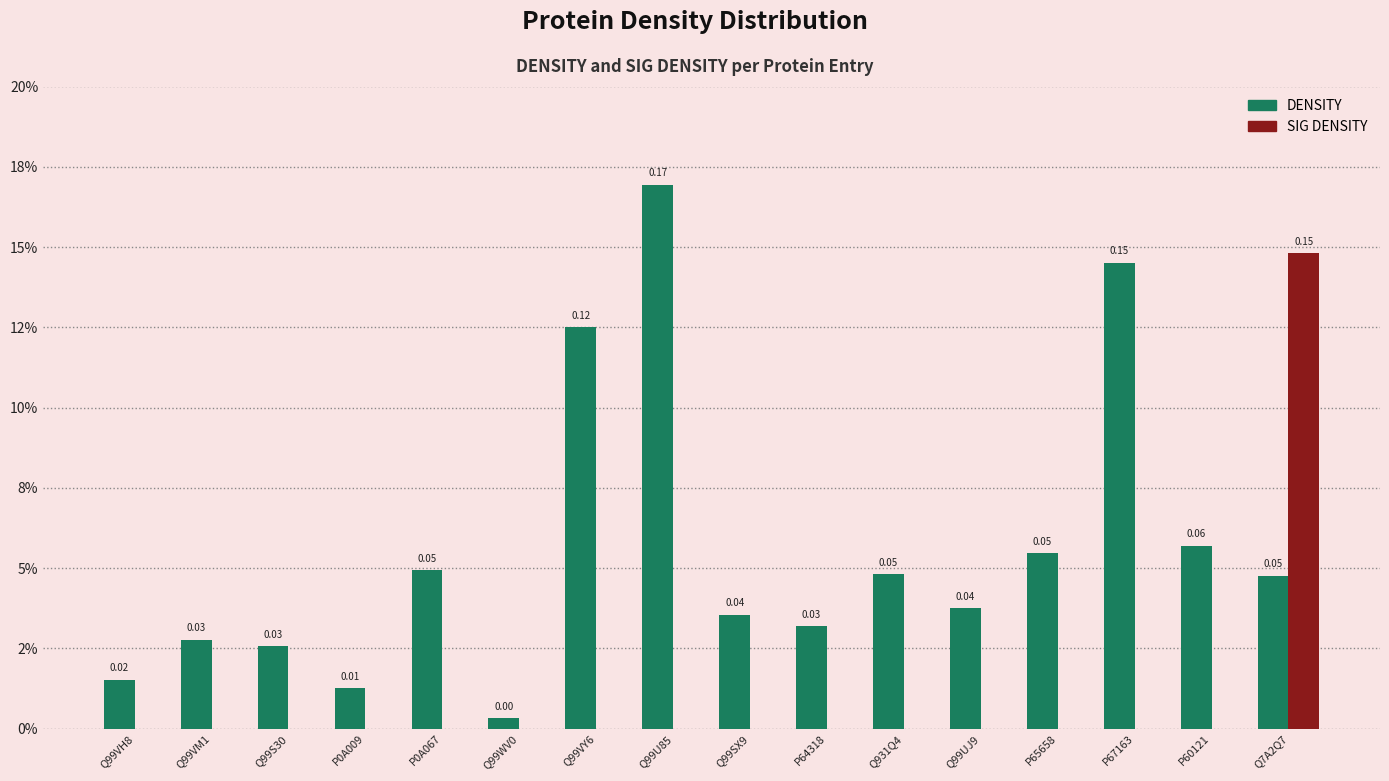

Are the bars horizontal?

No